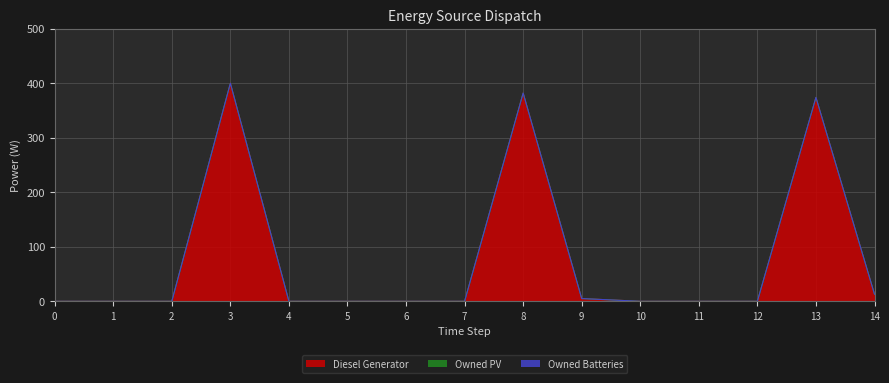

At which label is Diesel Generator closest to 200?

13